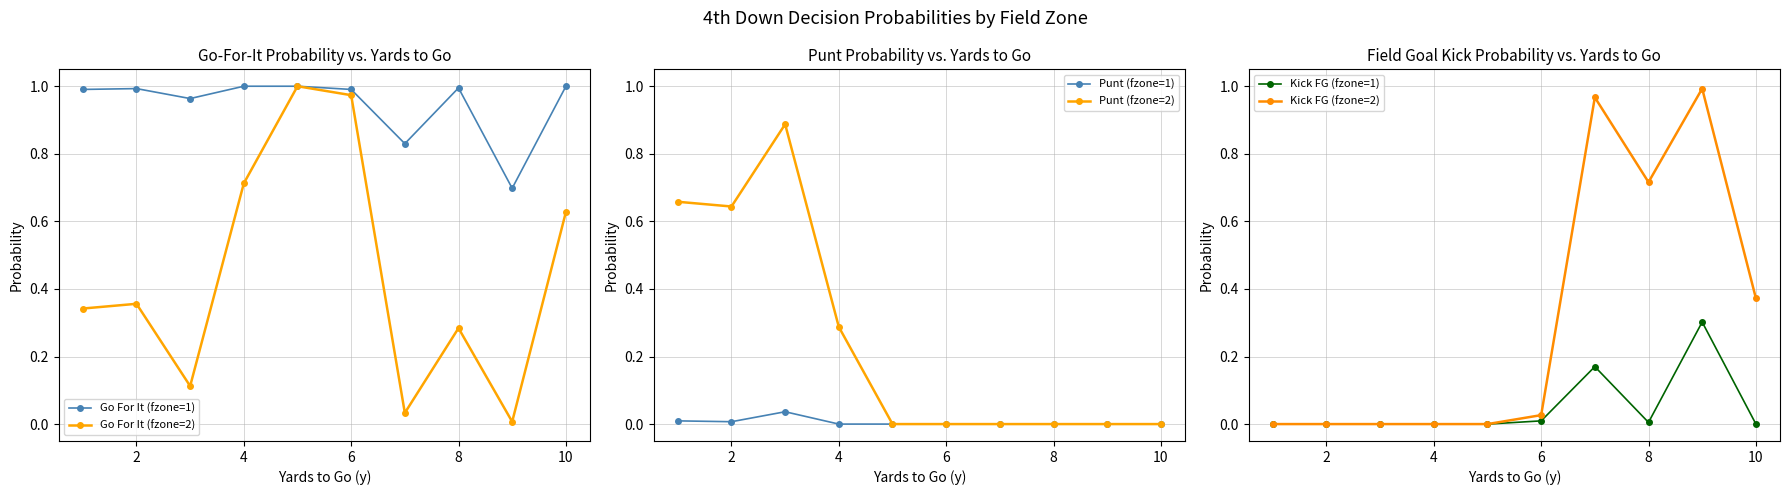

The Go For It (fzone=1) series shows 0.5 at 4. True or false?

False